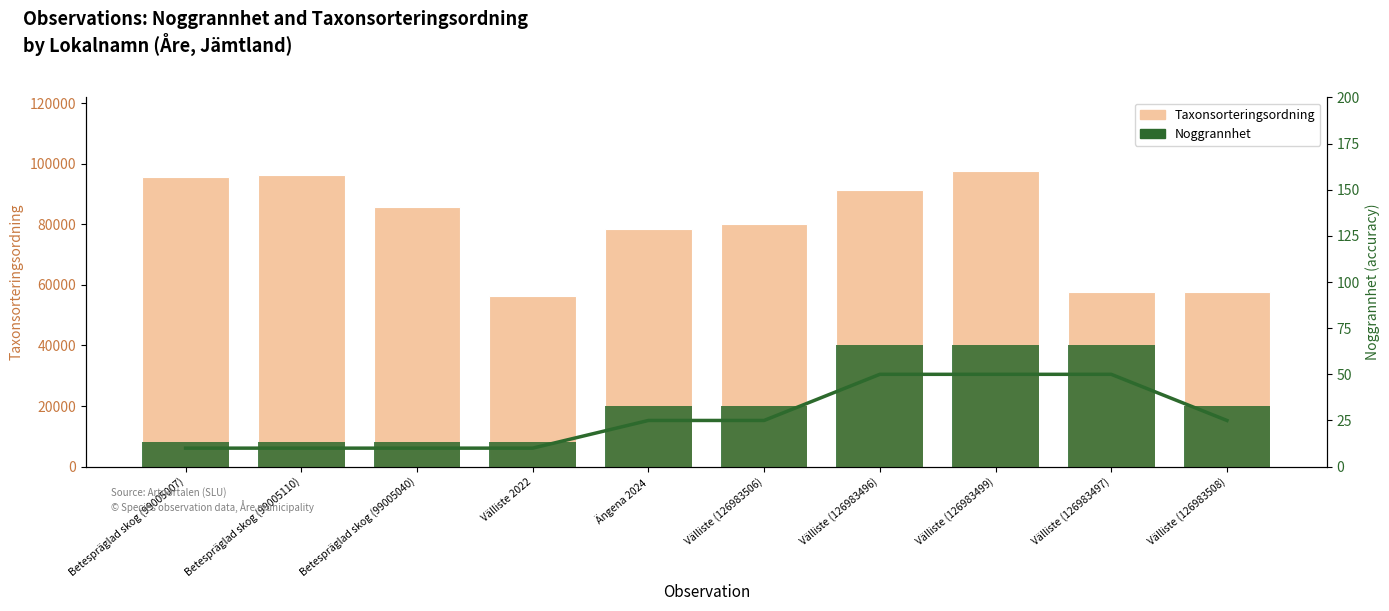

What is the total value across all series at Ängena 2024?

98532